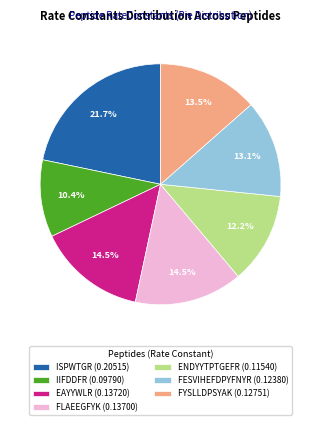

Combined, what portion of the pie is ENDYYTPTGEFR and FESVIHEFDPYFNYR?

25.3%